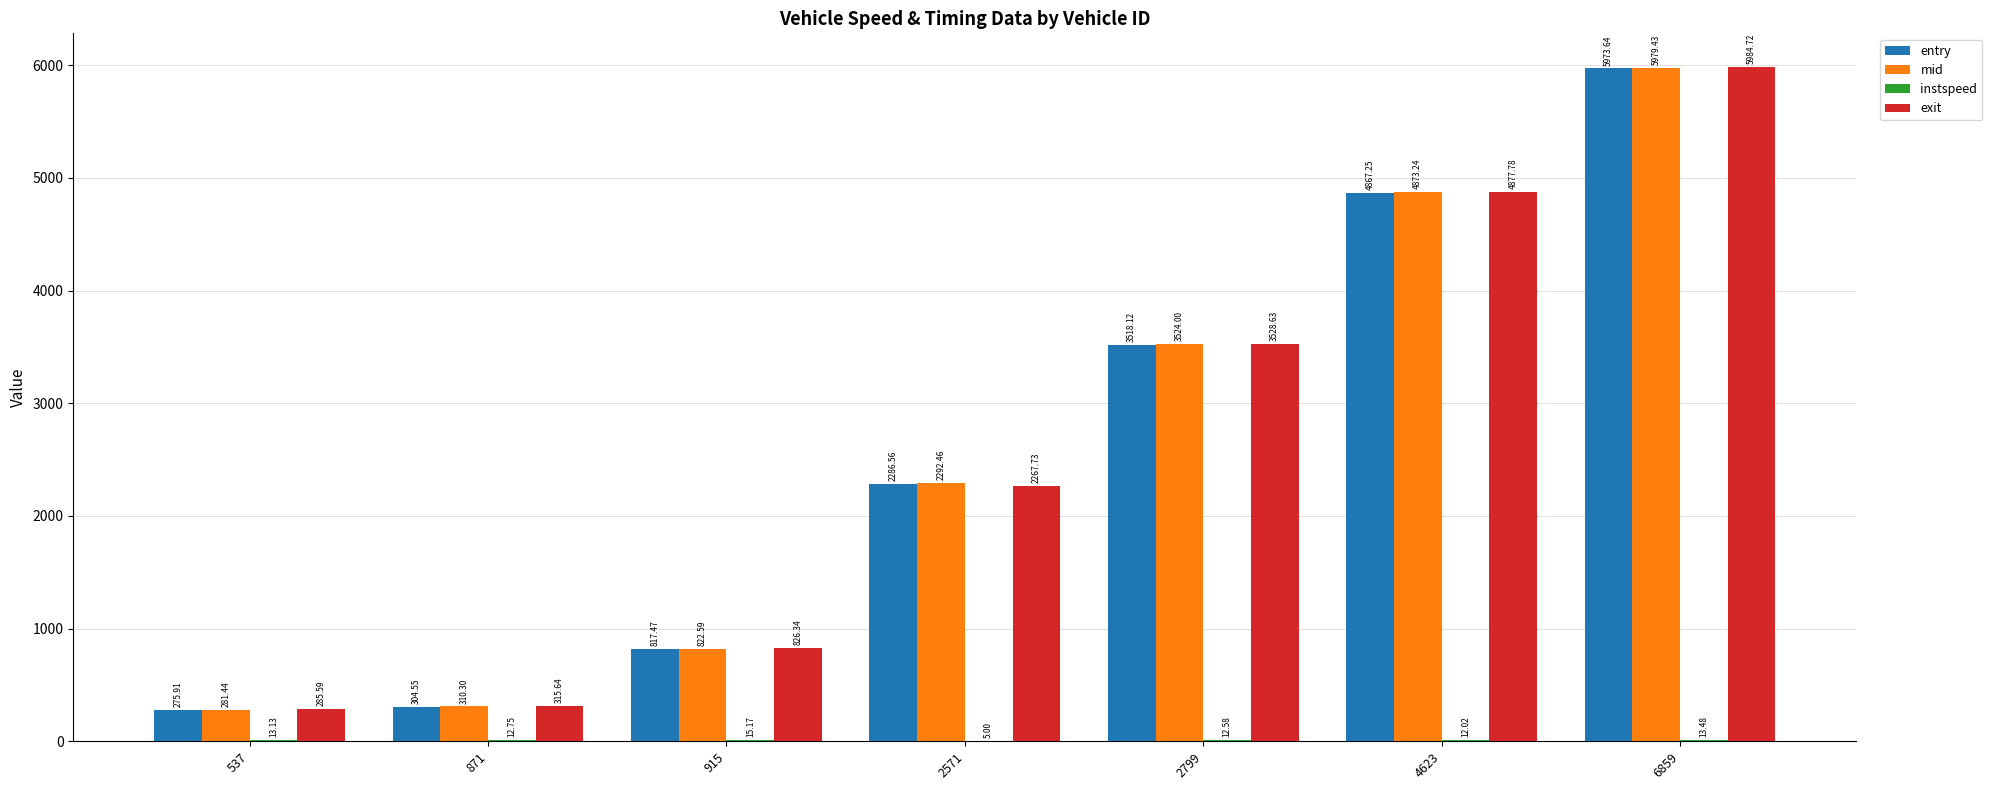

What is the sum of the entry values at 2799 and 2571?

5804.7